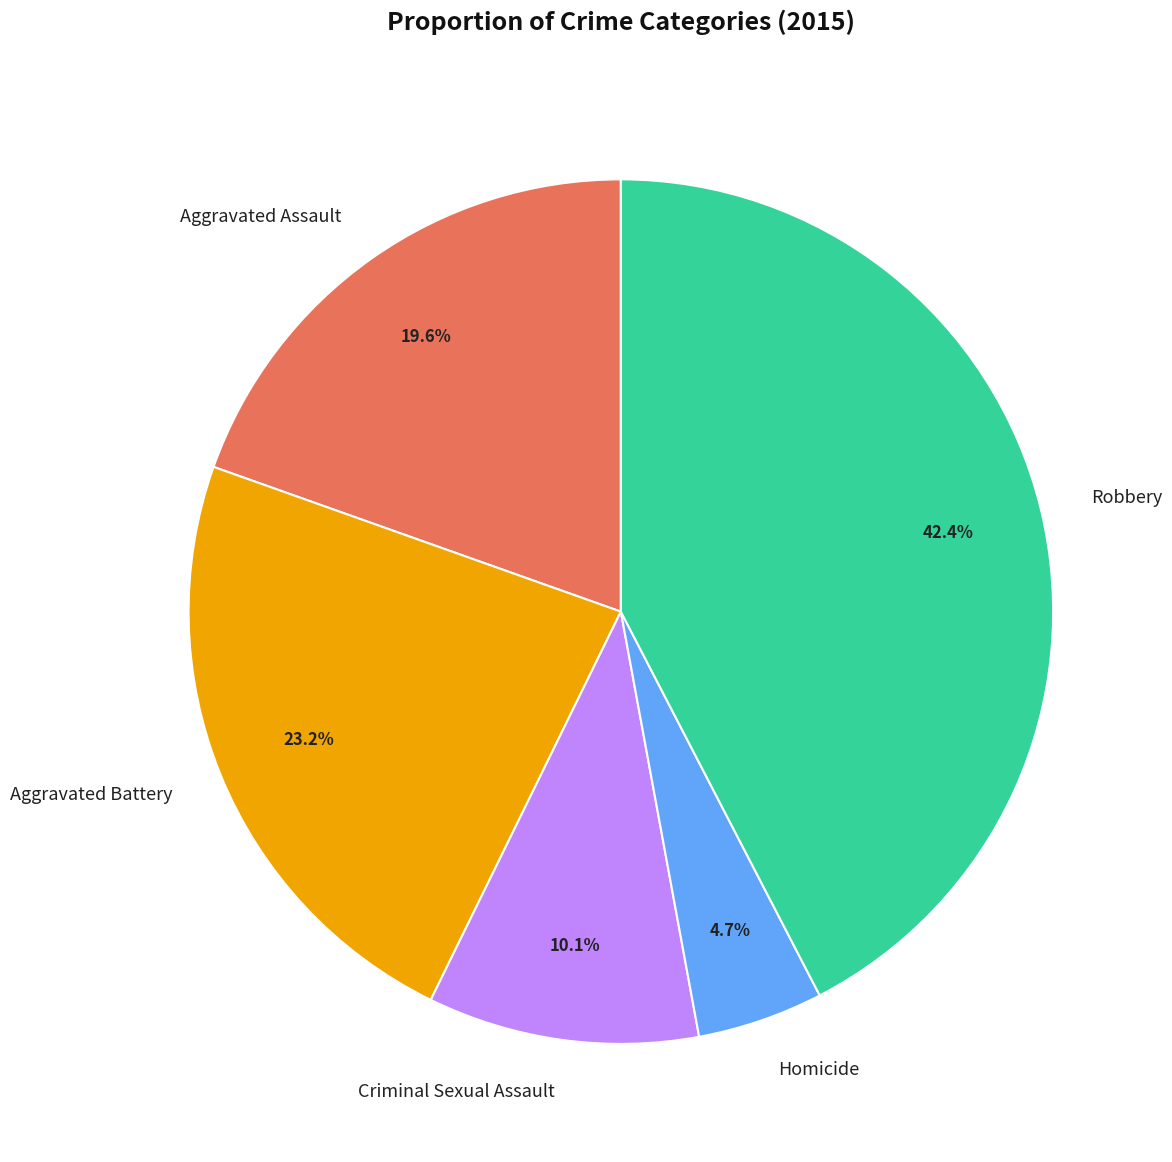

What percentage do Homicide and Aggravated Assault together represent?

24.3%